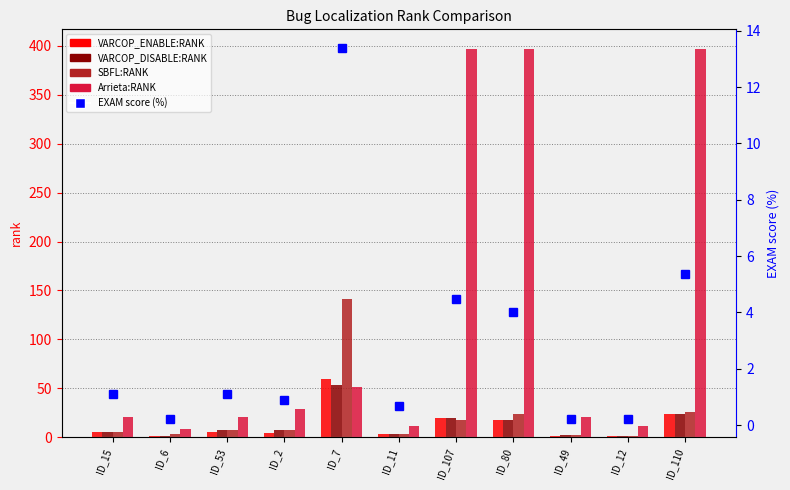

Which series changed the most between ID_15 and ID_7?

SBFL:RANK